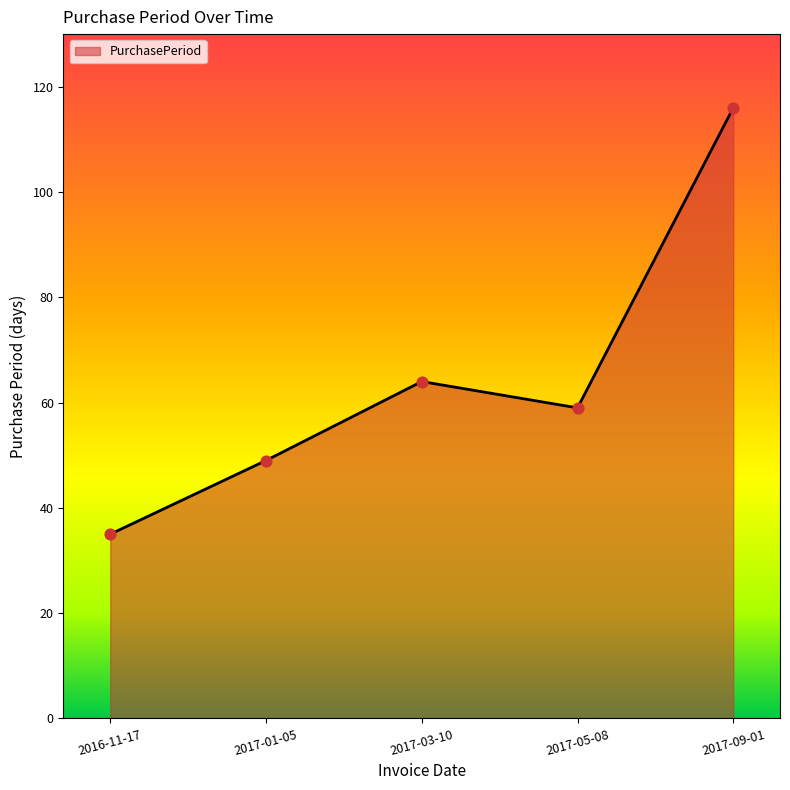

What is the ratio of the value at 2017-03-10 to the value at 2017-09-01?

0.6